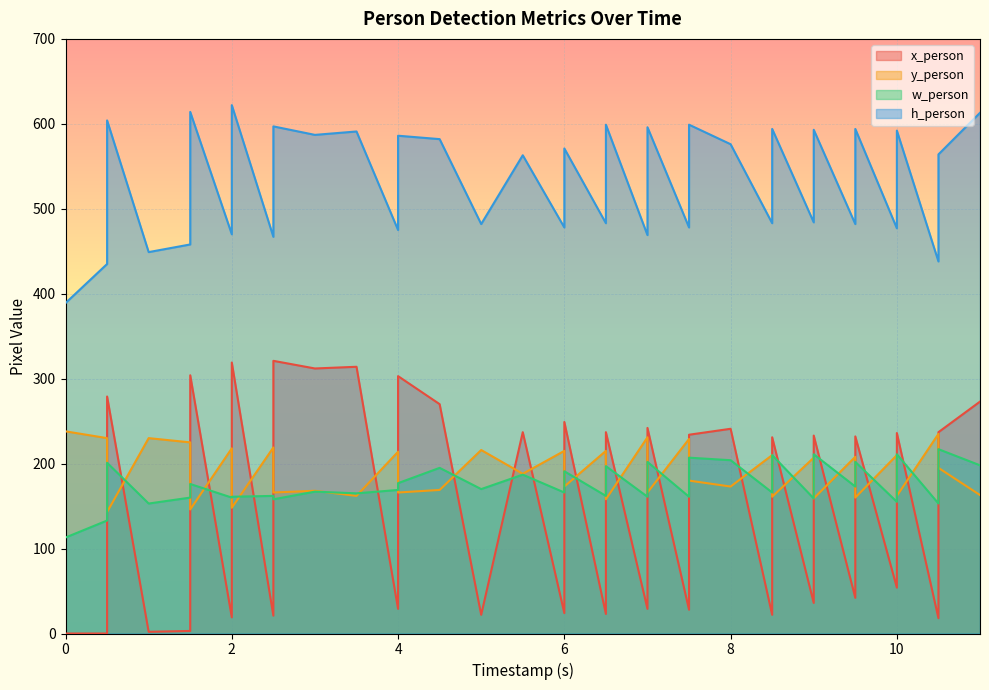

What is the label of the 4th point from the left?

1.0